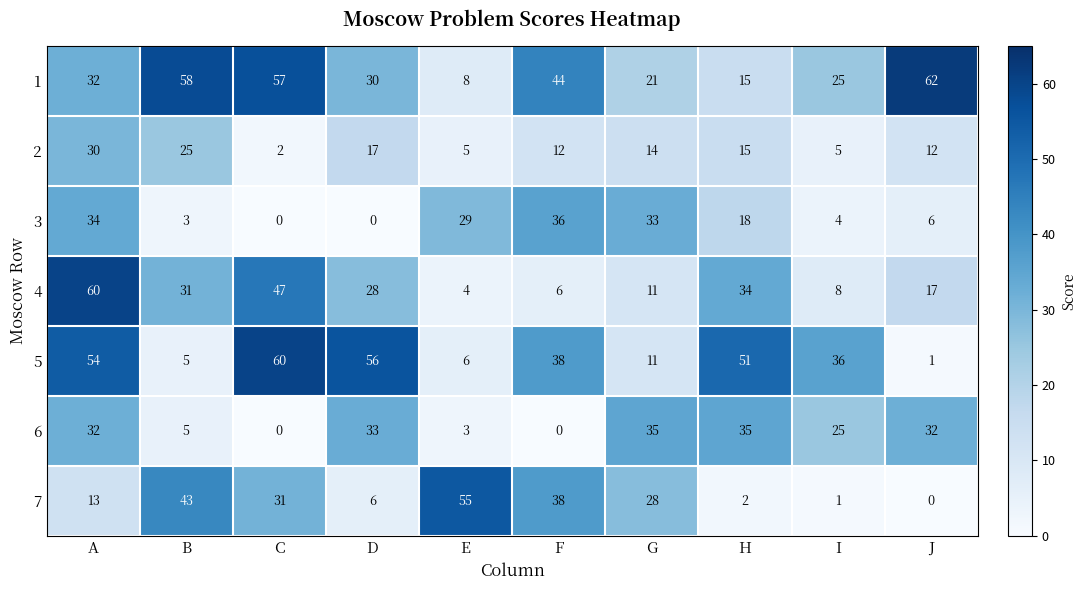

Rank the series at J from highest to lowest value.

1, 6, 4, 2, 3, 5, 7